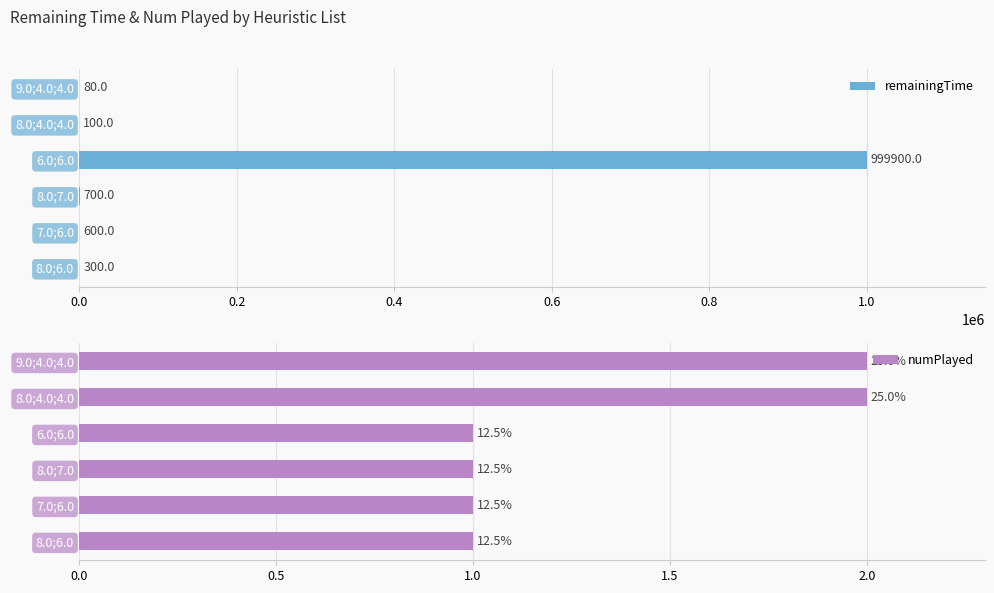

What is the highest value of the remainingTime series?

999900